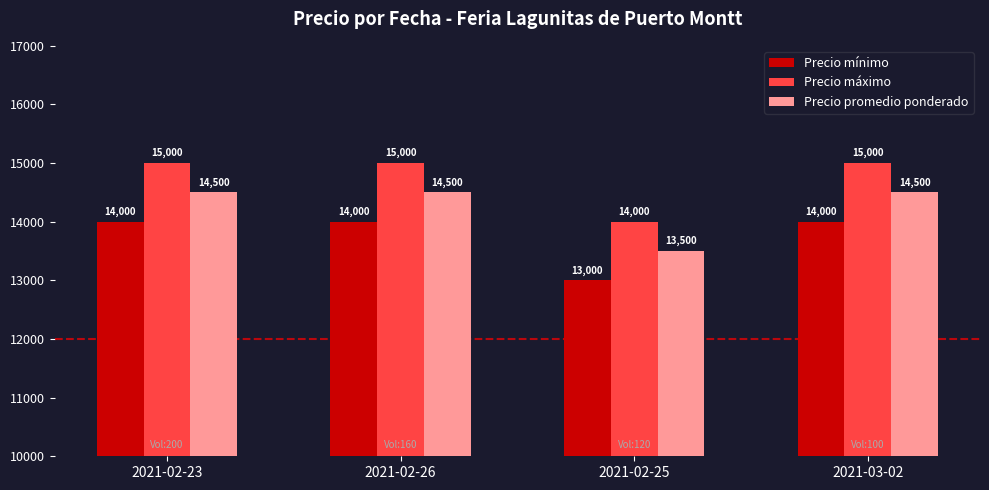

Is it true that Precio máximo equals 26632 at 2021-02-23?

False